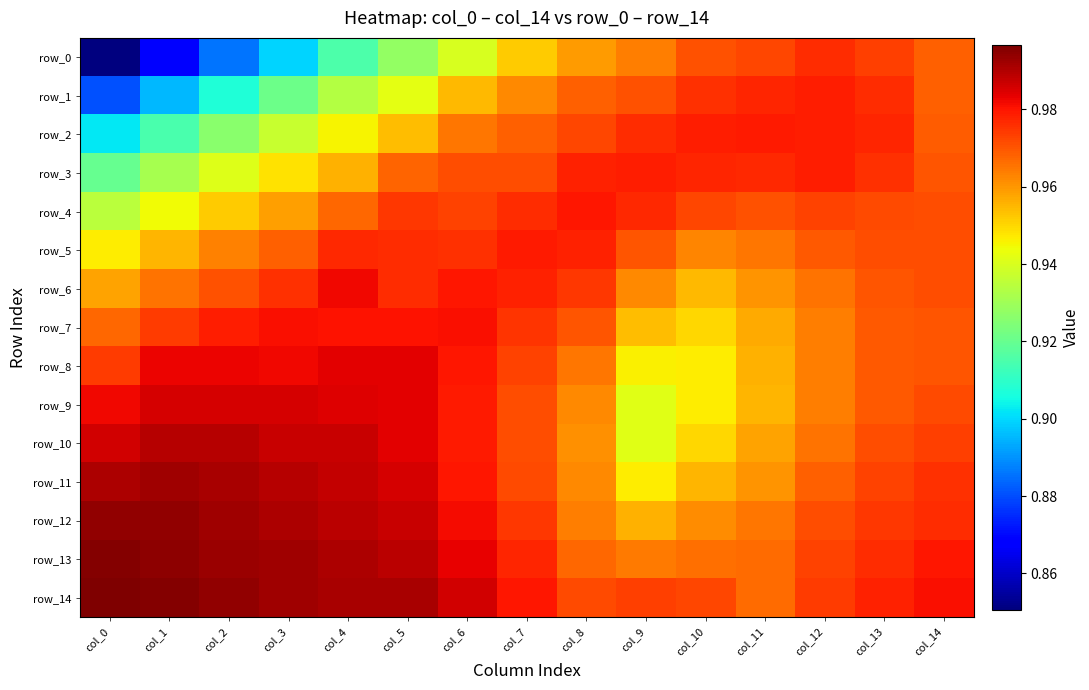

The row_5 series shows 1.0 at col_3. True or false?

True